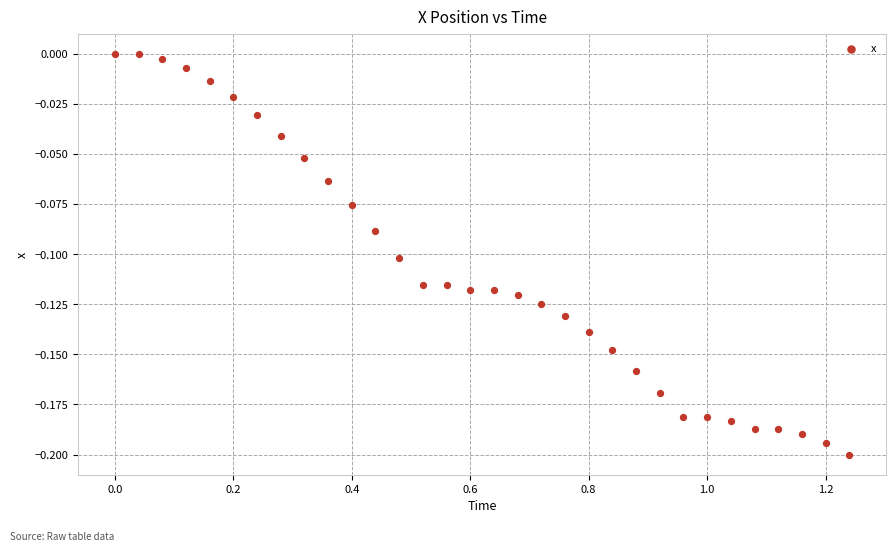

What is the range of X values (max minus min)?

1.2